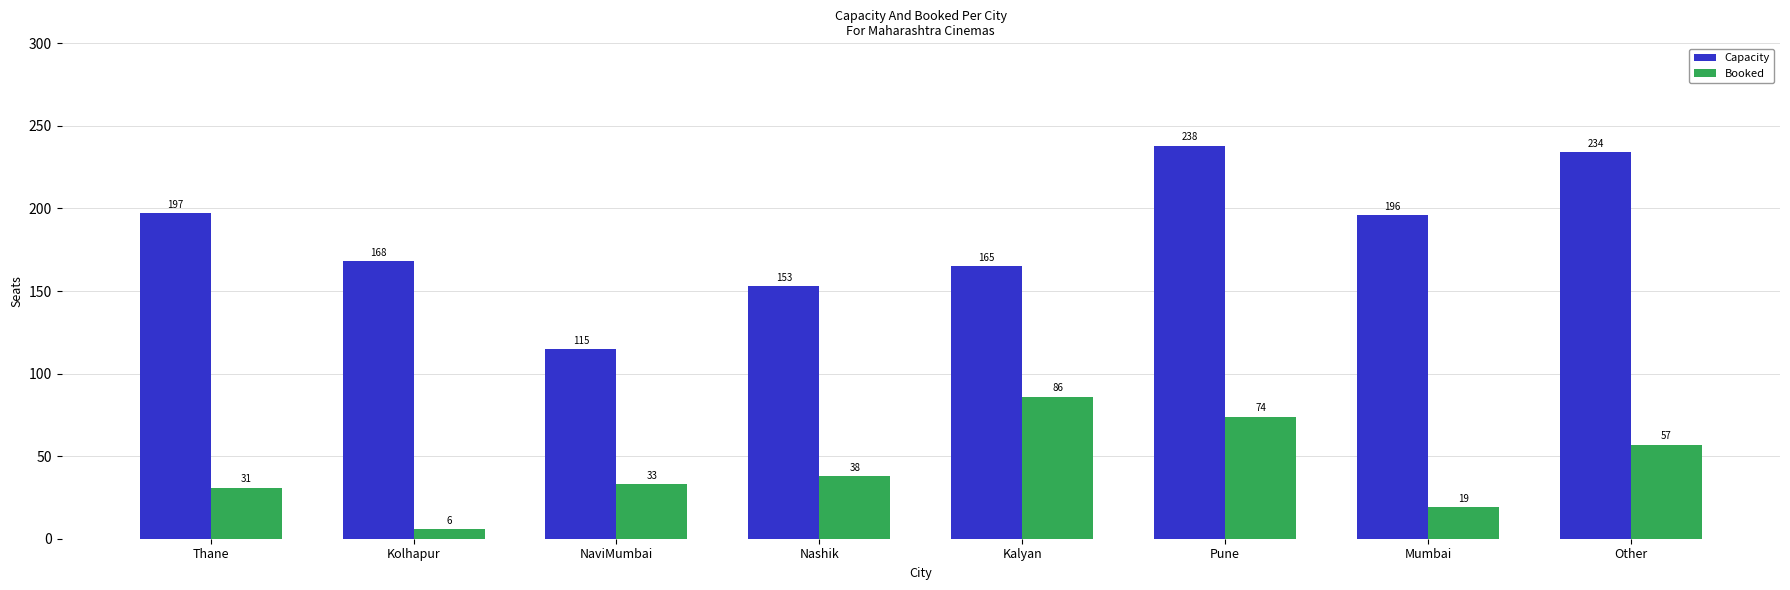

Which category has the highest value in the Capacity series?

Pune